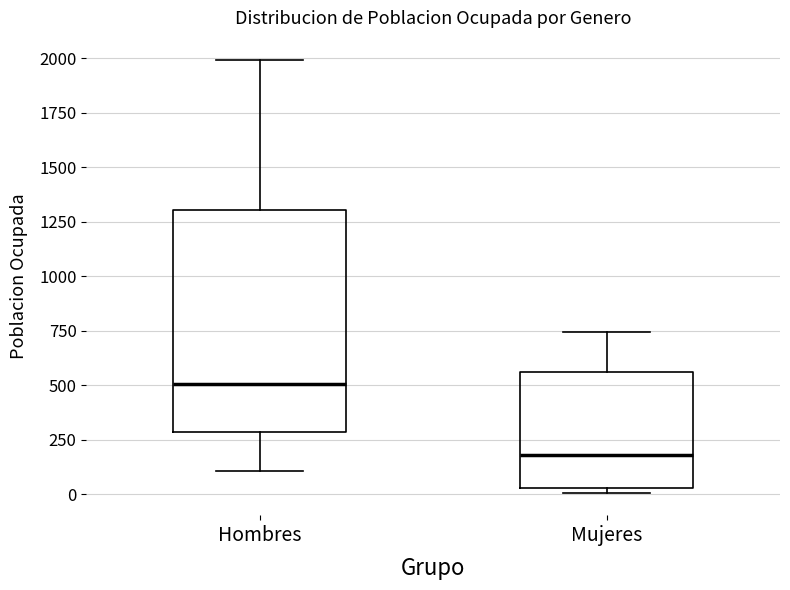

Comparing the boxes themselves (not the whiskers), which one is the tallest?

Hombres